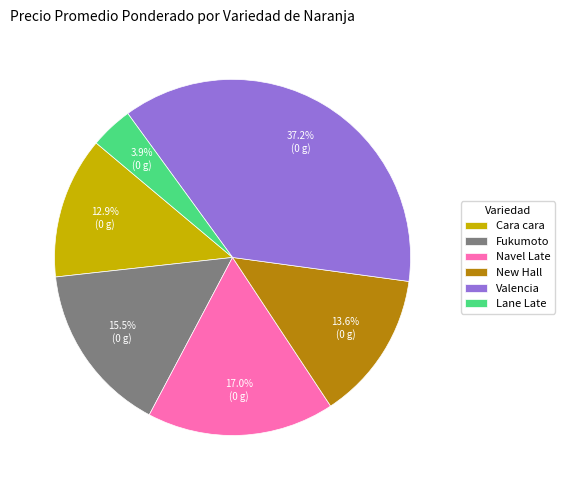

Combined, do Fukumoto and Navel Late account for over 50%?

No